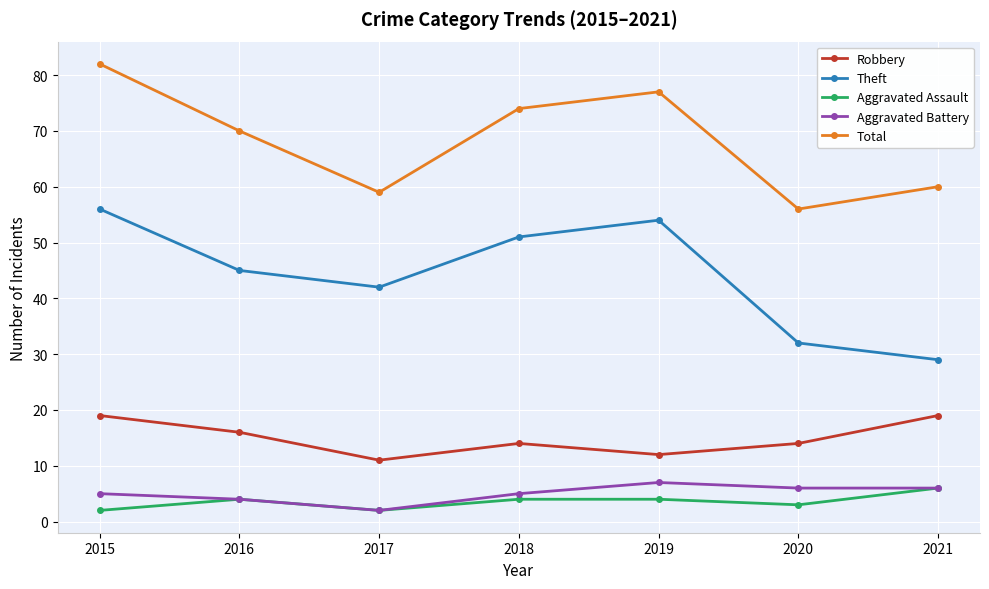

Where is the first local maximum for Total?

2019